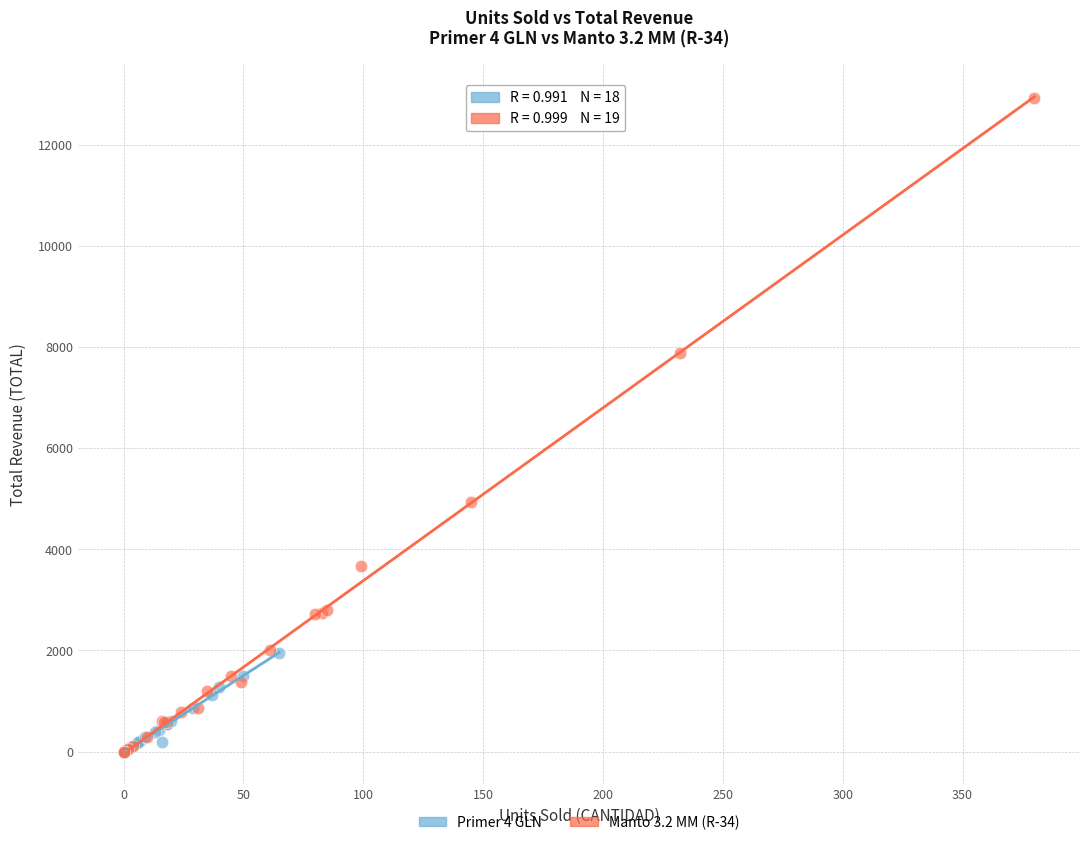

Which series has the largest Y range (max minus min)?

Manto 3.2 MM (R-34)